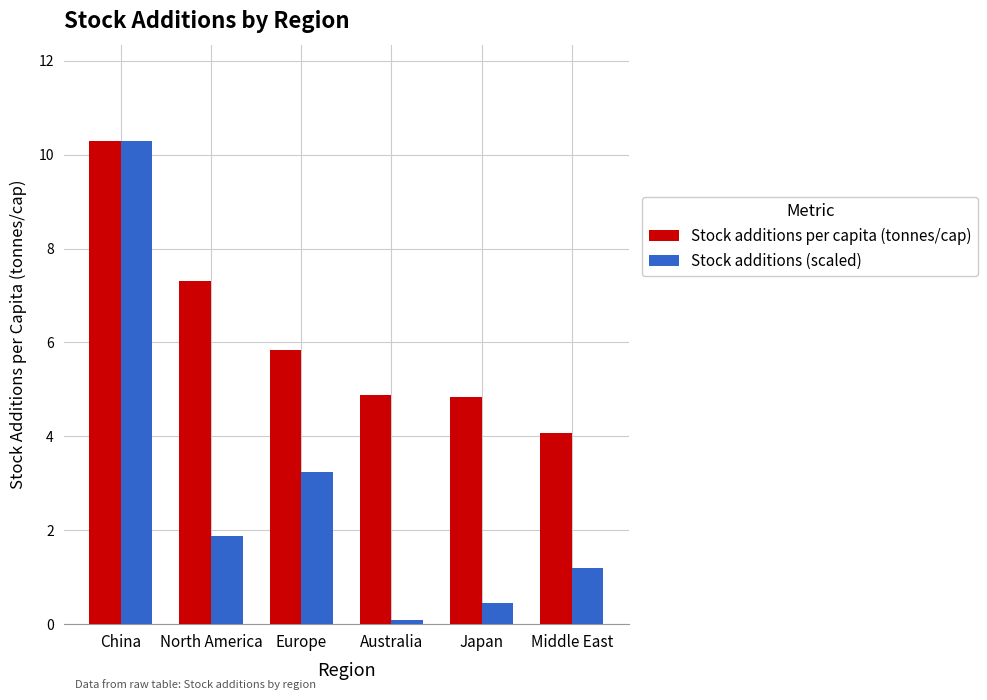

Is it true that Stock additions per capita (tonnes/cap) equals 4.1 at Middle East?

True